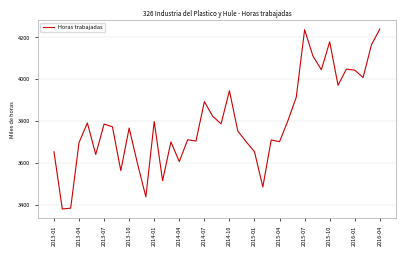

What is the greatest value displayed?

4240